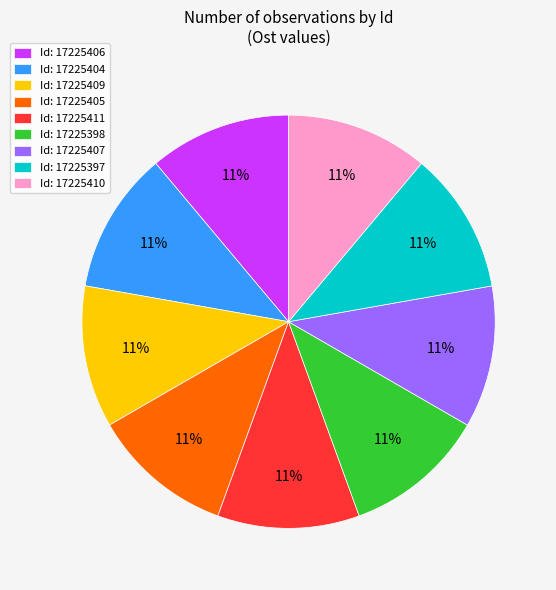

Is there a majority slice in this chart?

No